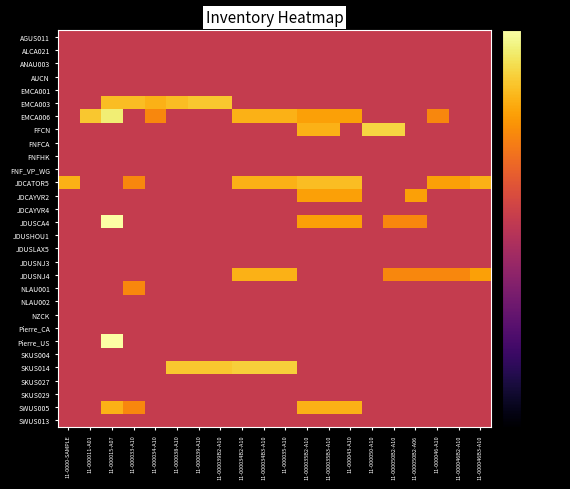

Rank the series by their maximum value, from highest to lowest.

JDUSCA4, Pierre_US, EMCA006, FFCN, SKUS014, EMCA003, JDCATOR5, JDUSNJ4, SWUS005, JDCAYVR2, NLAU001, AGUS011, ALCA021, ANAU003, AUCN, EMCA001, FNFCA, FNFHK, FNF_VP_WG, JDCAYVR4, JDUSHOU1, JDUSLAX5, JDUSNJ3, NLAU002, NZCK, Pierre_CA, SKUS004, SKUS027, SKUS029, SWUS013